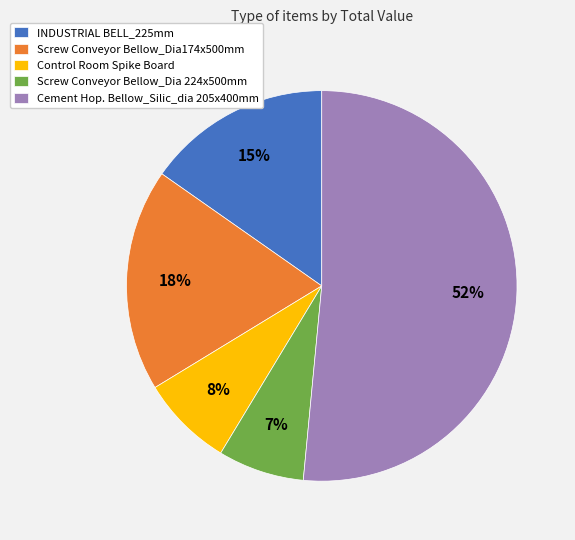

What is the largest slice in the pie chart?

Cement Hop. Bellow_Silic_dia 205x400mm